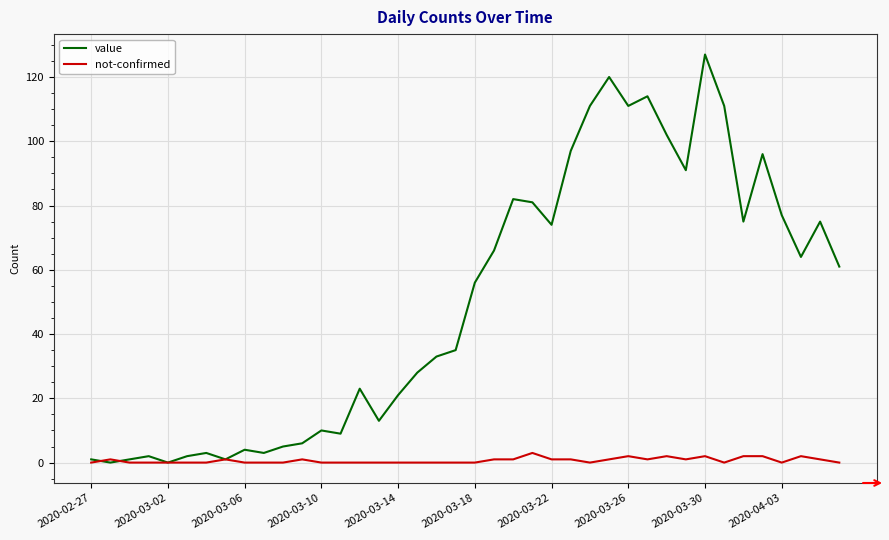

What is the maximum value shown in the chart?

127